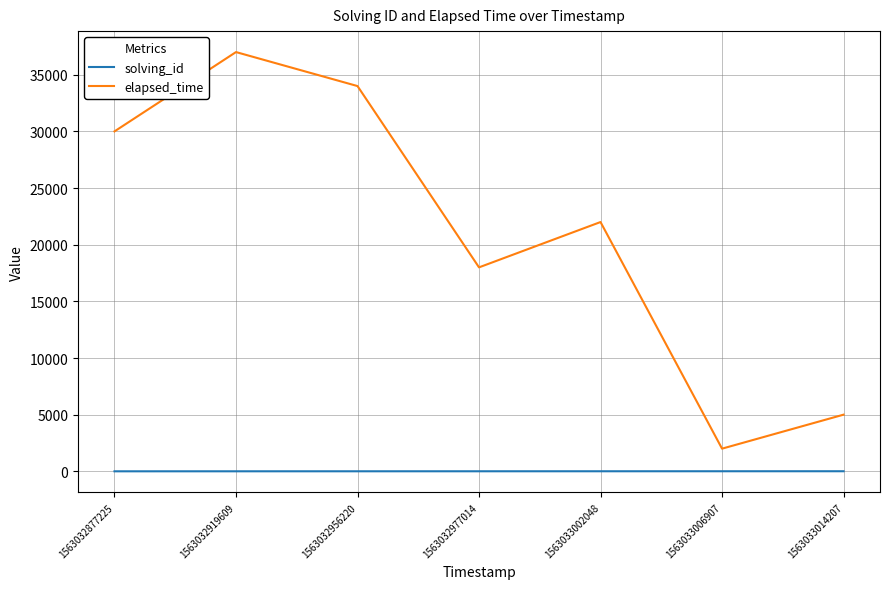

What is the difference between the maximum and second lowest values in the elapsed_time series?

32000